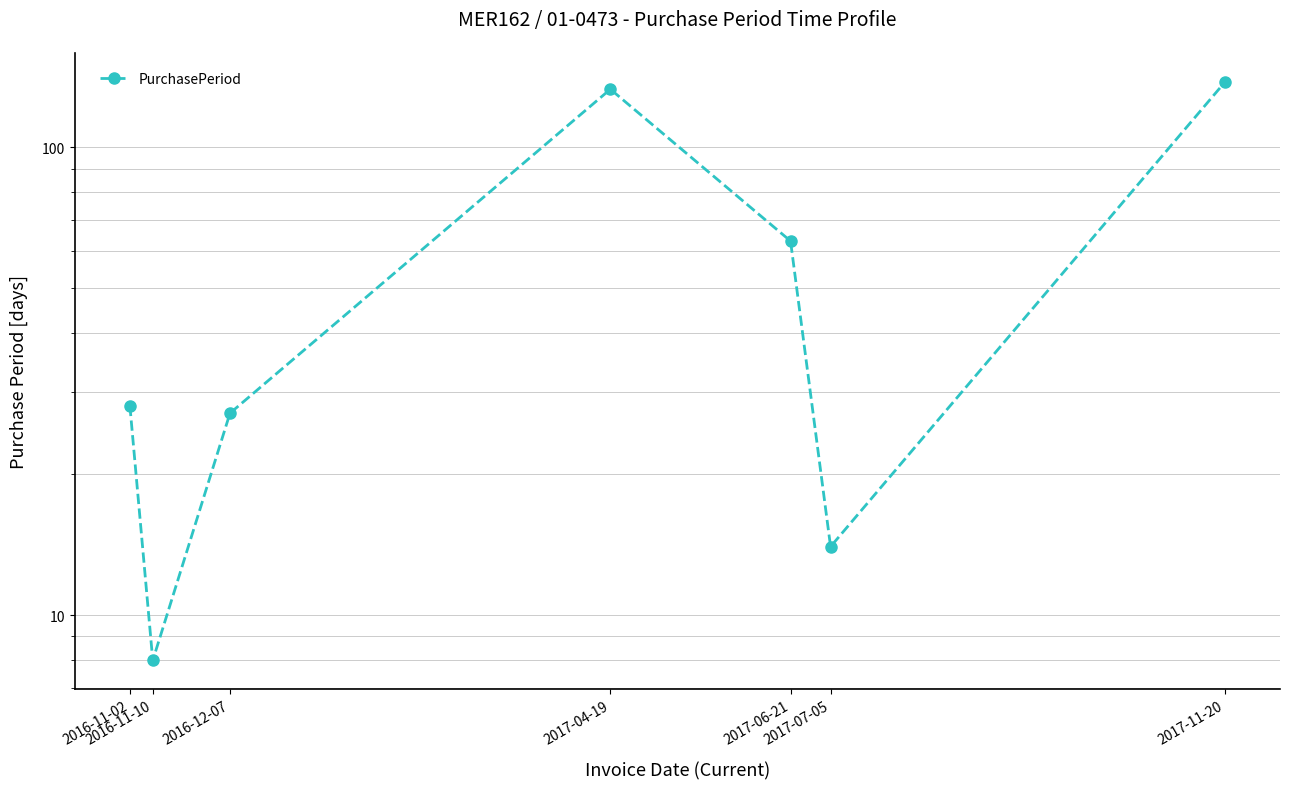

What is the change in value from 2017-04-19 to 2017-07-05?

-119